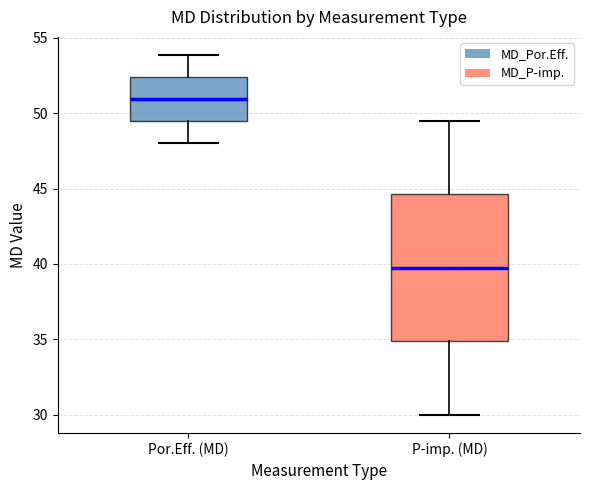

Reading left to right, read every box against the y-axis: the position of its median line, the range the box covers, and the ends of its whiskers. The values are not printed on the chart, so give them approximately, as read against the axis.

Por.Eff. (MD): median 51.0, box 49.5 to 52.5, whiskers 48.0 to 54.0
P-imp. (MD): median 40.0, box 35.0 to 44.5, whiskers 30.0 to 49.5